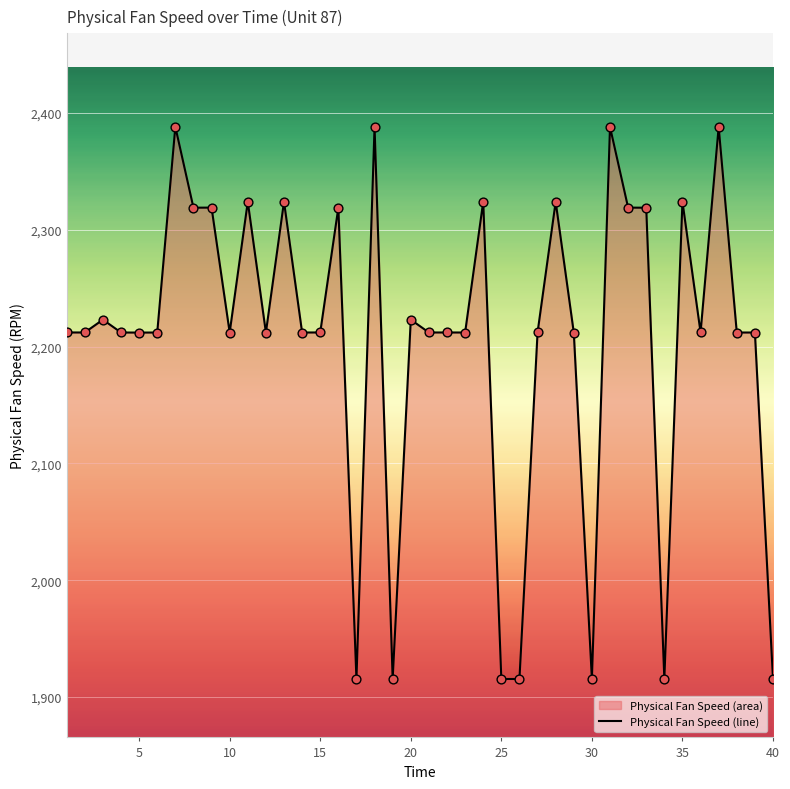

What is the change in value from 4 to 11?

+111.9